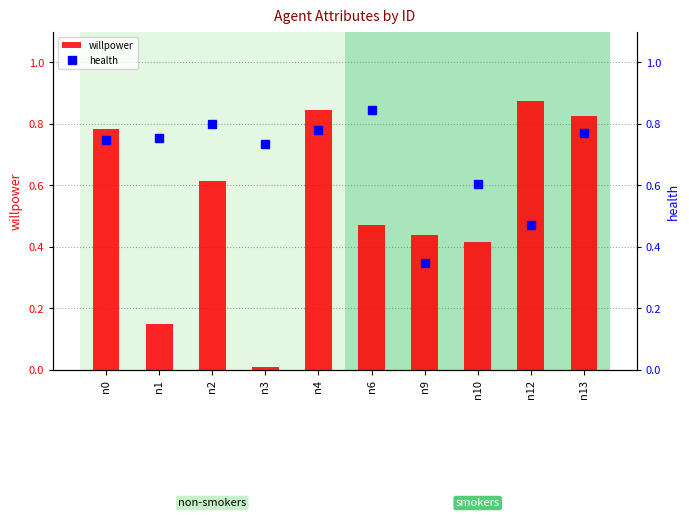

The health series shows 0.2 at n2. True or false?

False